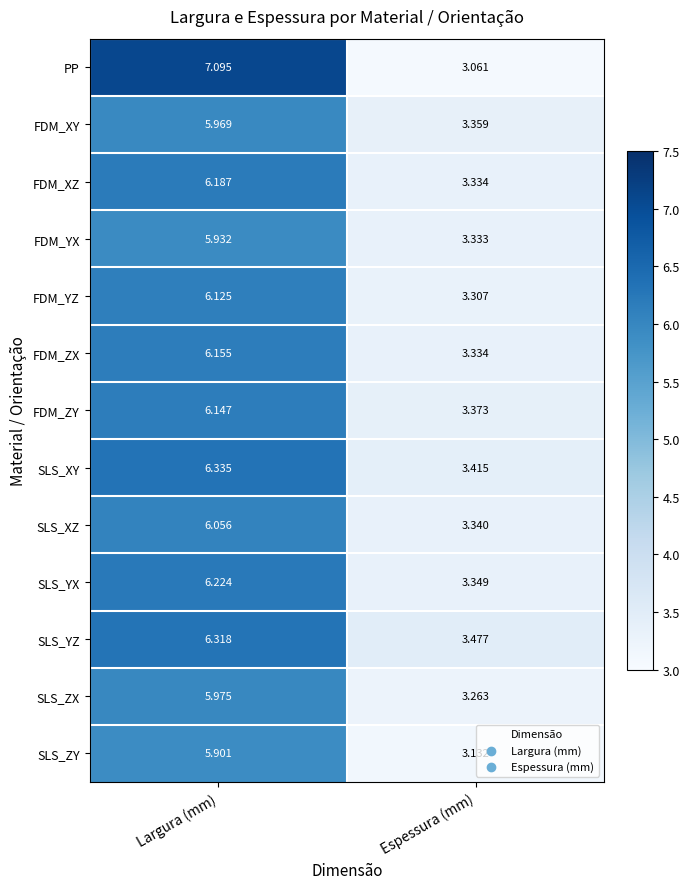

Between Largura (mm) and Espessura (mm), which series saw the biggest shift?

PP